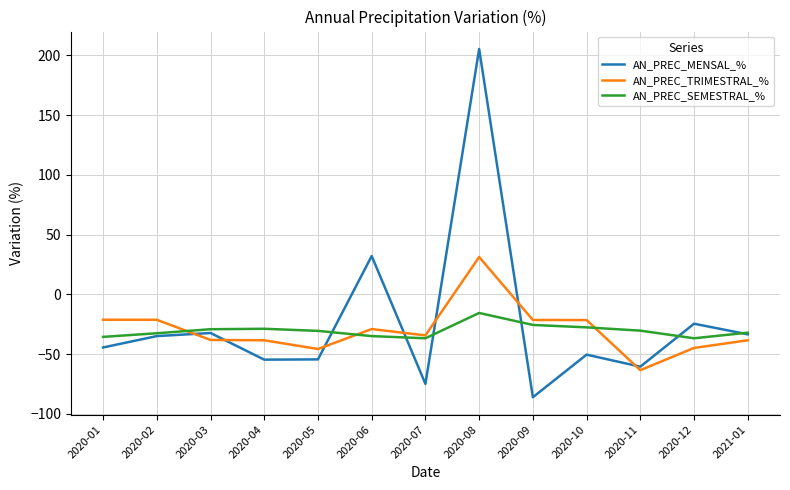

Is it true that AN_PREC_MENSAL_% equals -76.9 at 2020-04?

False